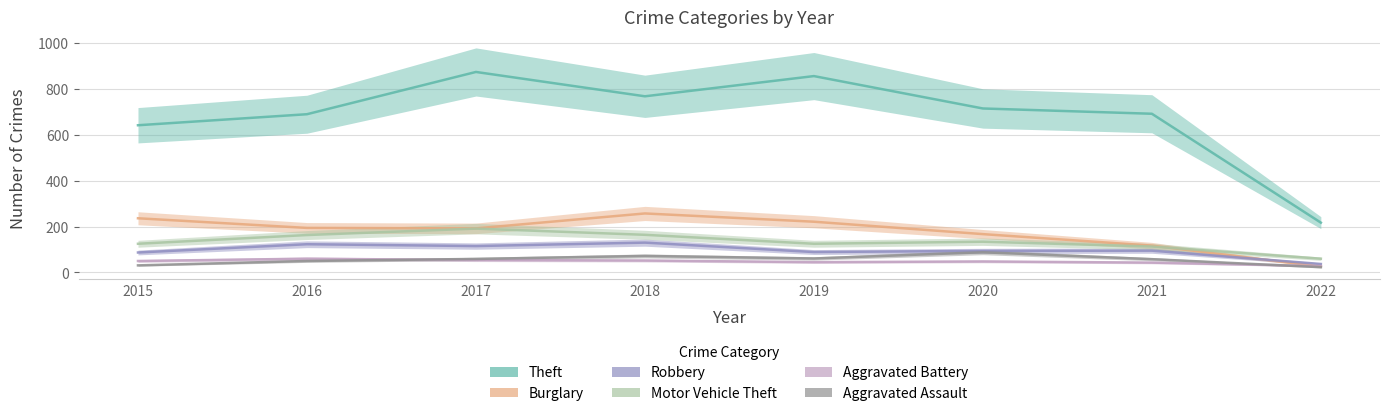

How many interior local valleys does the Motor Vehicle Theft series have?

1